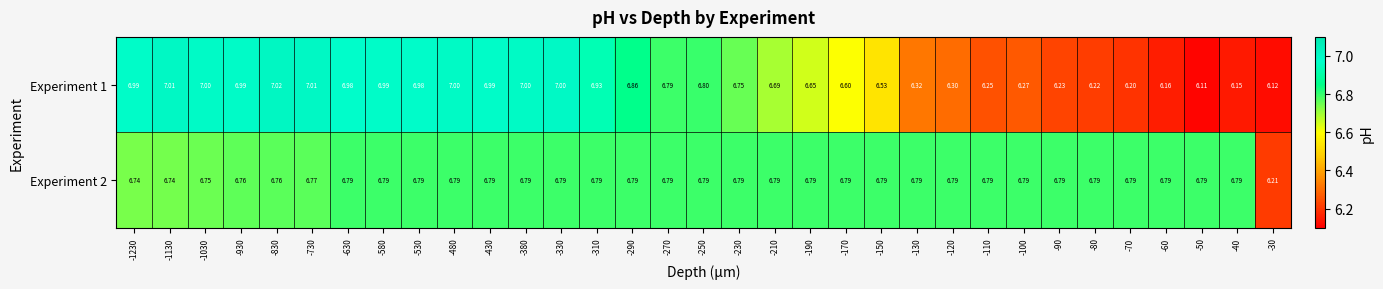

Is the value of Experiment 2 at -210 greater than the value of Experiment 1 at -630?

No